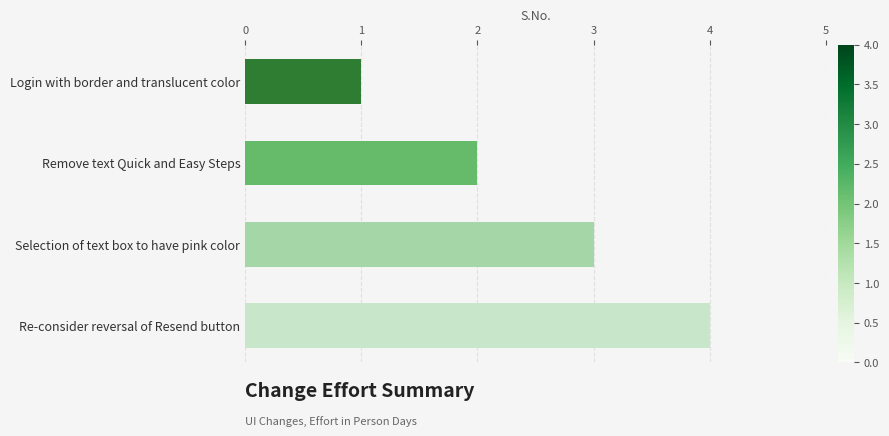

What is the change in value from Login with border and translucent color to Selection of text box to have pink color?

+2